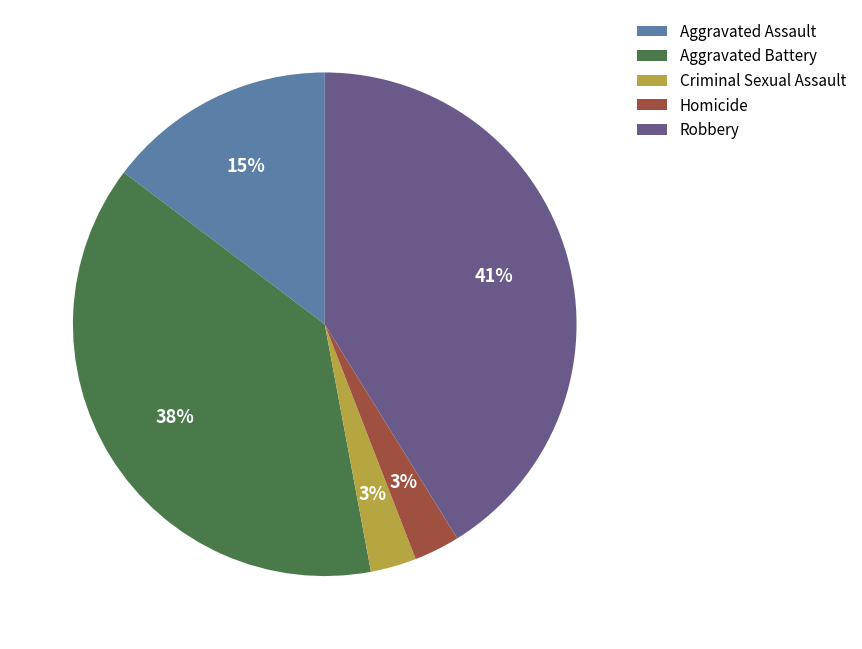

Is it true that Robbery is 36% of the pie?

False